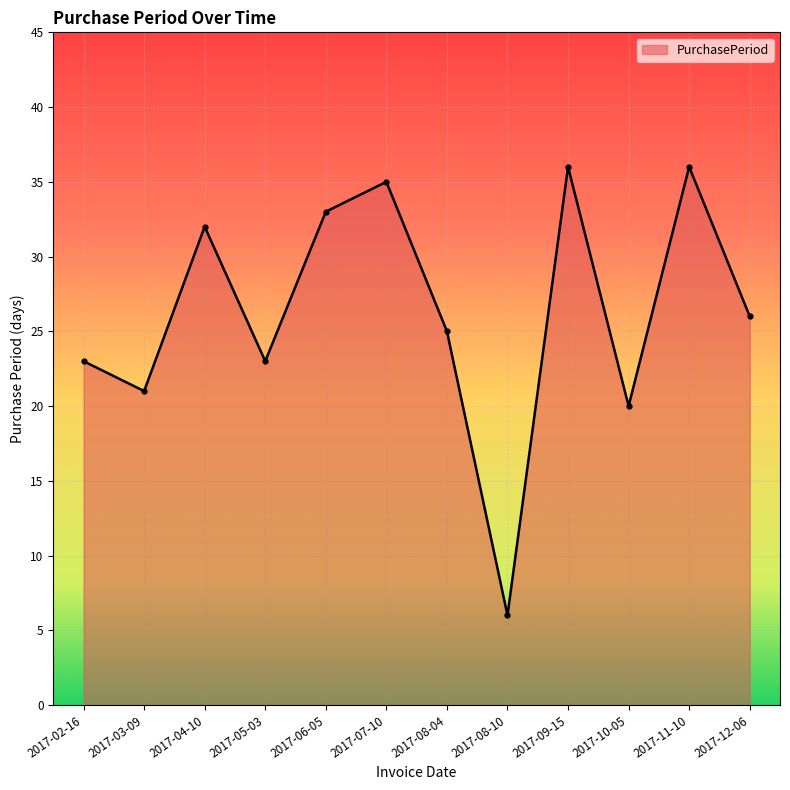

True or false: the data shows 31 at 2017-03-09.

False